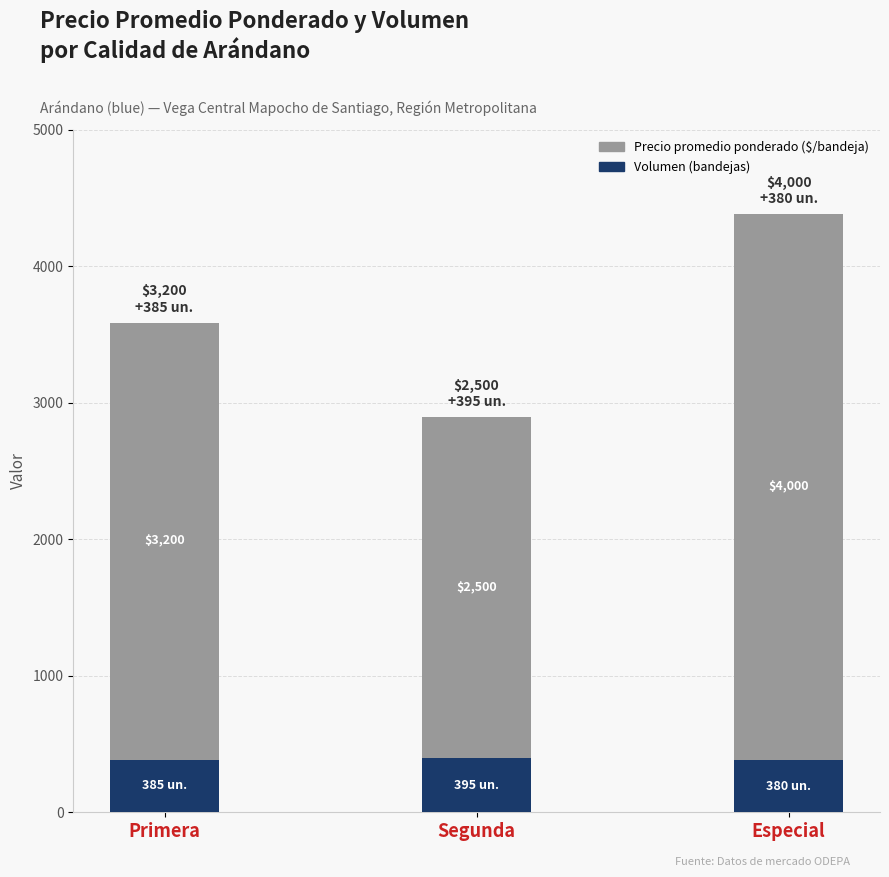

The Volumen (bandejas) series shows 146 at Segunda. True or false?

False